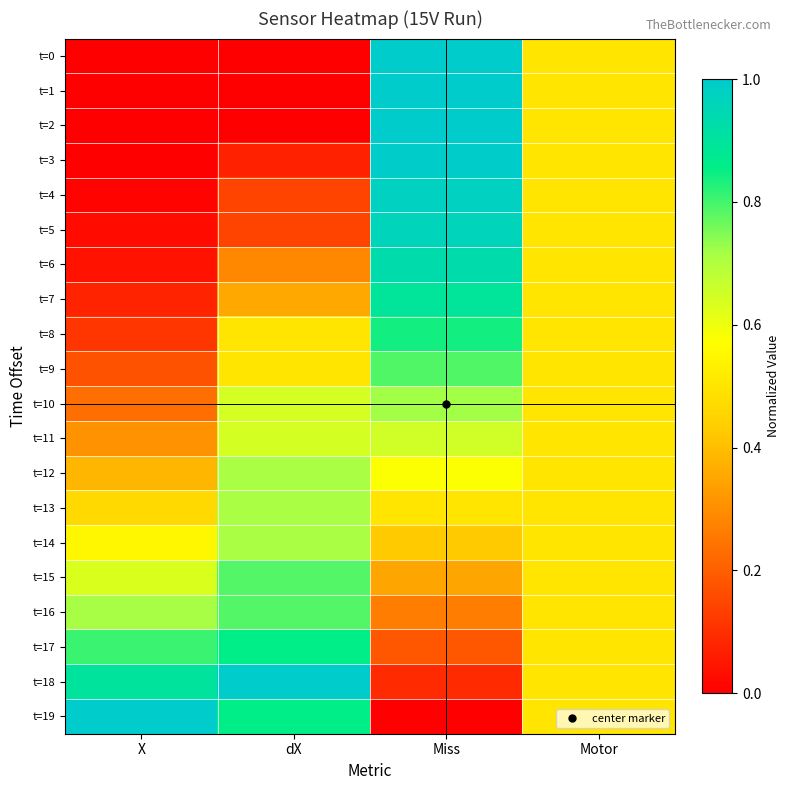

Reading right to left, transcribe all the data shown in this chart.

t=0: Motor=0.5	Miss=1.0	dX=0.0	X=0.0
t=1: Motor=0.5	Miss=1.0	dX=0.0	X=0.0
t=2: Motor=0.5	Miss=1.0	dX=0.0	X=0.0
t=3: Motor=0.5	Miss=1.0	dX=0.1	X=0.0
t=4: Motor=0.5	Miss=1.0	dX=0.1	X=0.0
t=5: Motor=0.5	Miss=1.0	dX=0.1	X=0.0
t=6: Motor=0.5	Miss=0.9	dX=0.3	X=0.0
t=7: Motor=0.5	Miss=0.9	dX=0.4	X=0.1
t=8: Motor=0.5	Miss=0.8	dX=0.5	X=0.1
t=9: Motor=0.5	Miss=0.8	dX=0.5	X=0.2
t=10: Motor=0.5	Miss=0.7	dX=0.6	X=0.2
t=11: Motor=0.5	Miss=0.7	dX=0.6	X=0.3
t=12: Motor=0.5	Miss=0.6	dX=0.7	X=0.4
t=13: Motor=0.5	Miss=0.5	dX=0.7	X=0.5
t=14: Motor=0.5	Miss=0.4	dX=0.7	X=0.6
t=15: Motor=0.5	Miss=0.3	dX=0.8	X=0.6
t=16: Motor=0.5	Miss=0.3	dX=0.8	X=0.7
t=17: Motor=0.5	Miss=0.2	dX=0.9	X=0.8
t=18: Motor=0.5	Miss=0.1	dX=1.0	X=0.9
t=19: Motor=0.5	Miss=0.0	dX=0.9	X=1.0